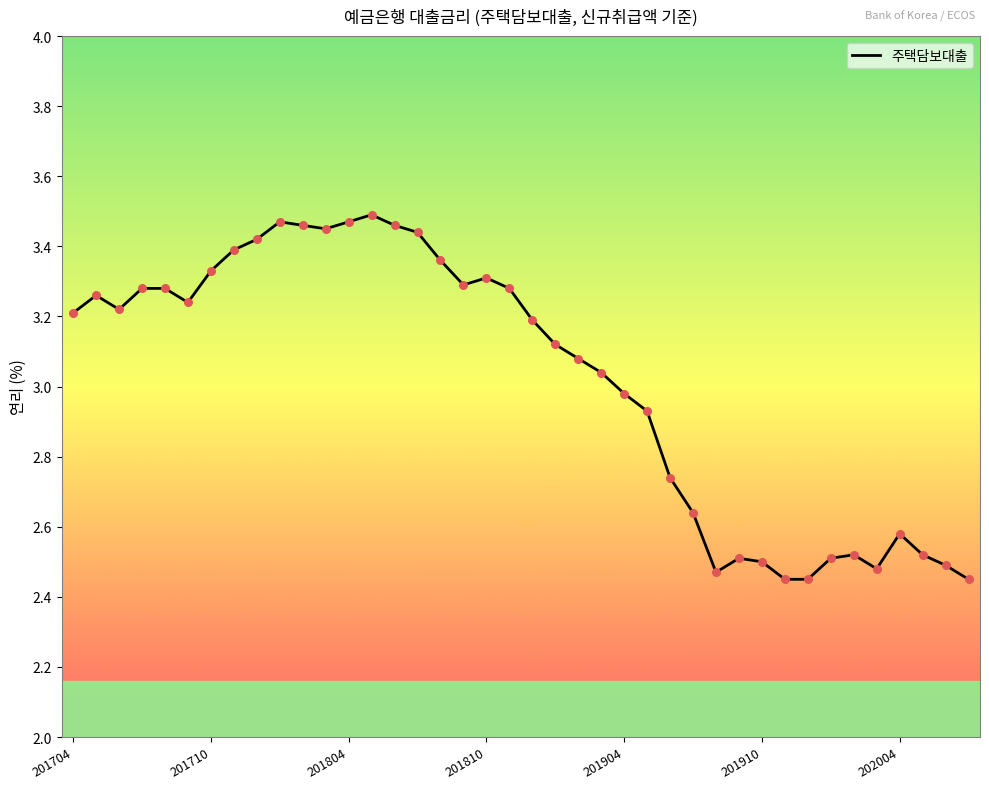

What is the difference between the maximum and minimum values?

1.0